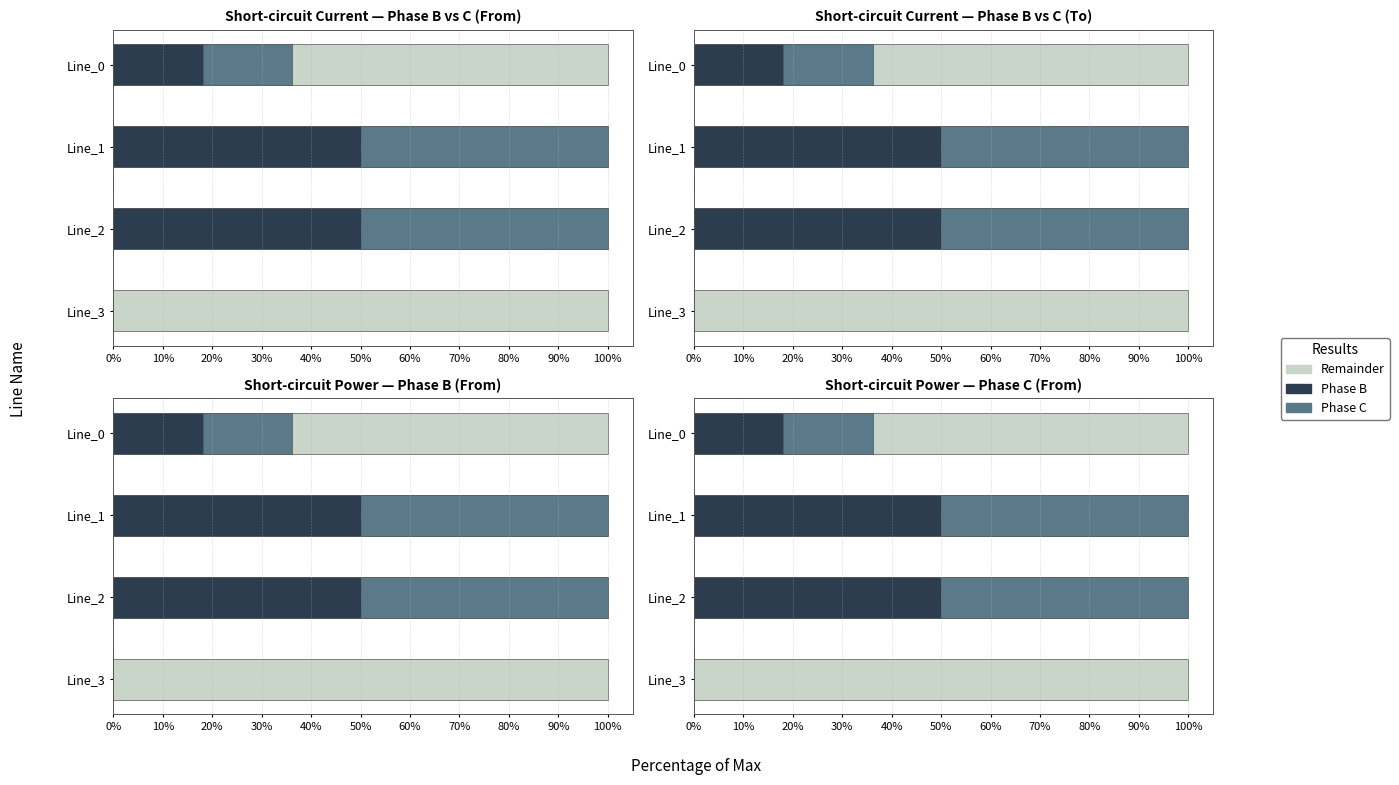

The value of Phase C (Mid) at Line_1 is 0.1. True or false?

False